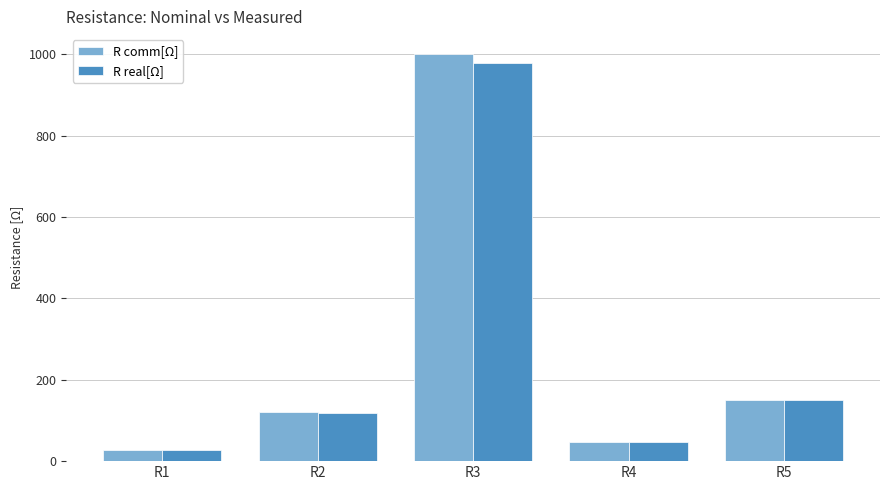

Between R1 and R5, which series saw the biggest shift?

R real[Ω]